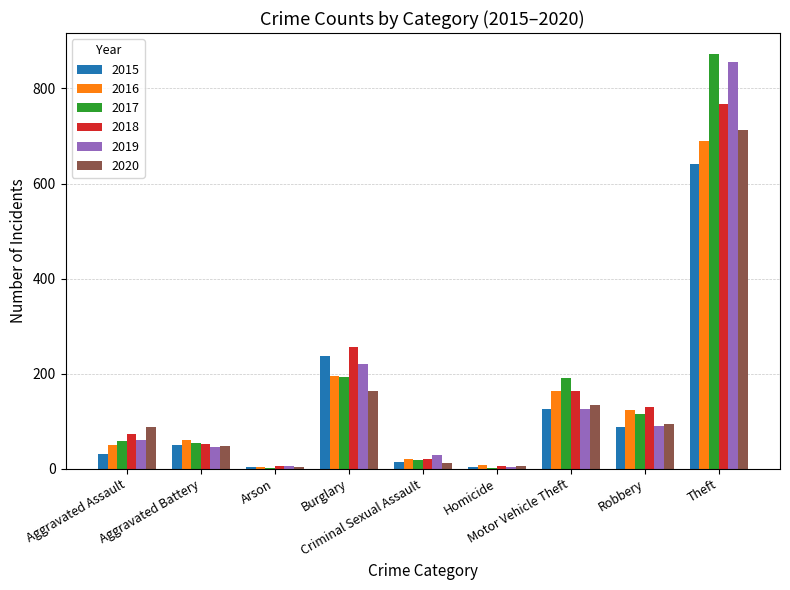

What is the sum of all 2017 values?

1506